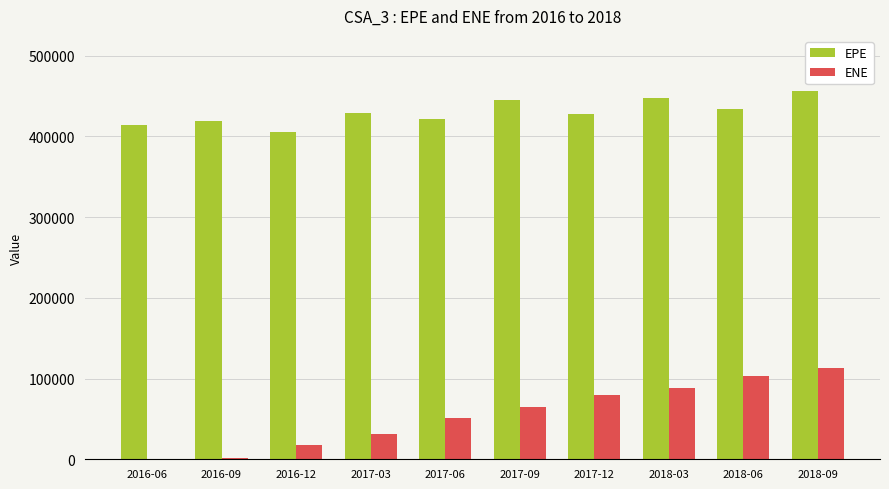

What is the sum of all EPE values?

4298360